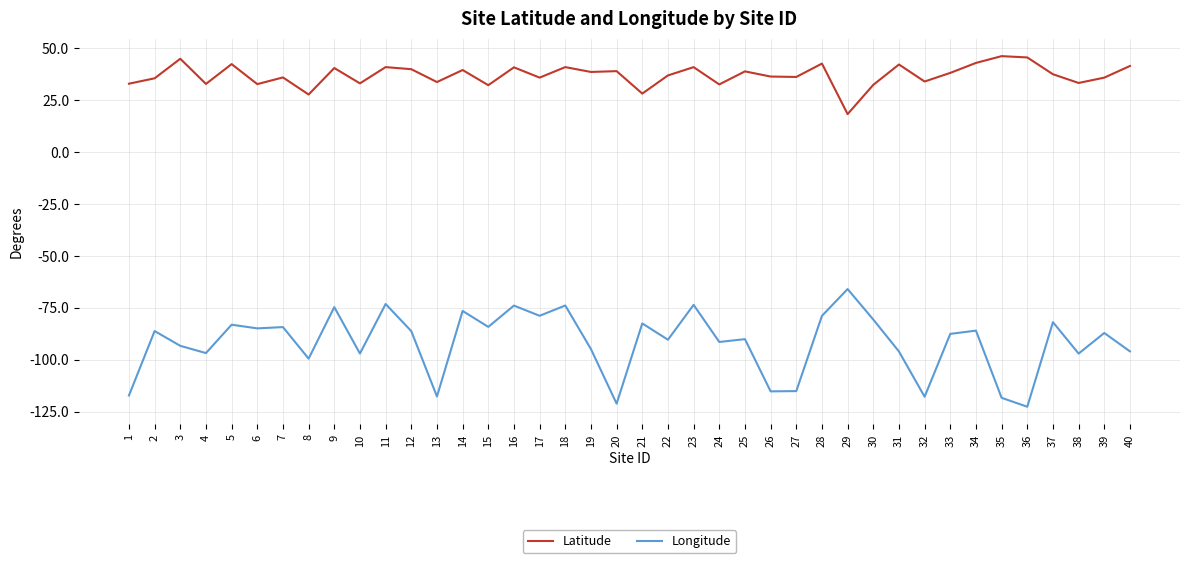

Is the value of Latitude at 17 greater than the value of Longitude at 40?

Yes